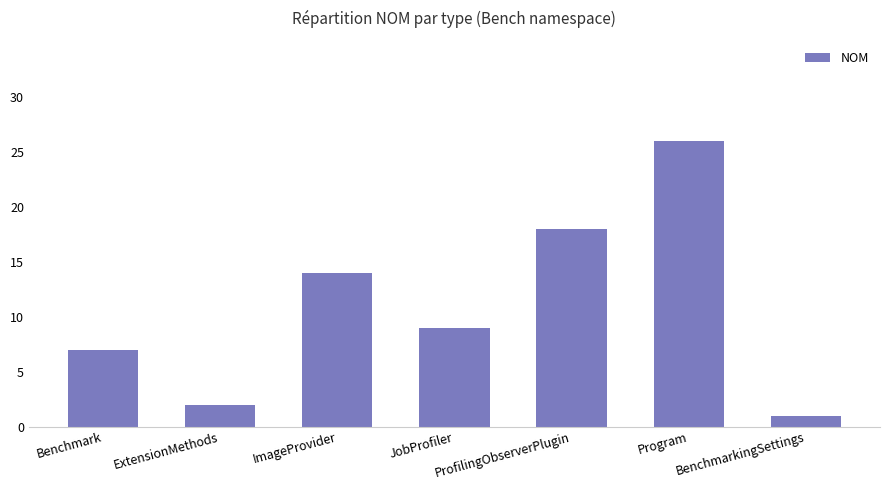

Reading left to right, extract all data points from this chart.

7	2	14	9	18	26	1